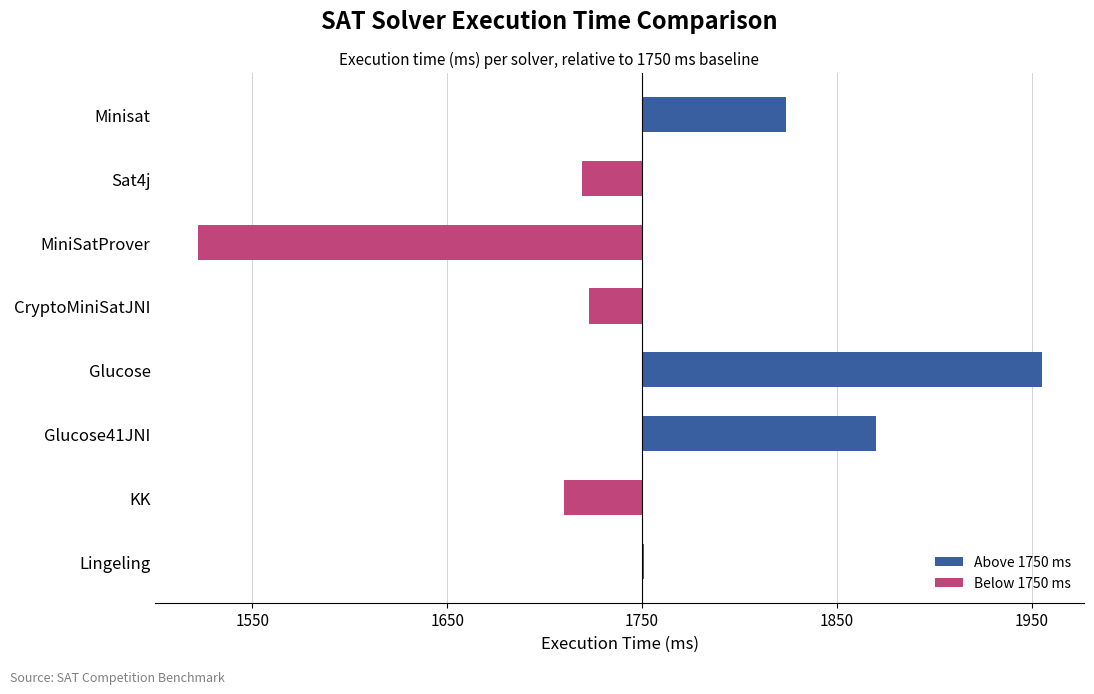

How many bars are there in each group?

2